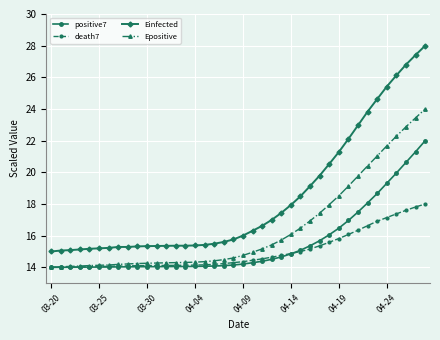

What is the maximum value shown in the chart?

28.0